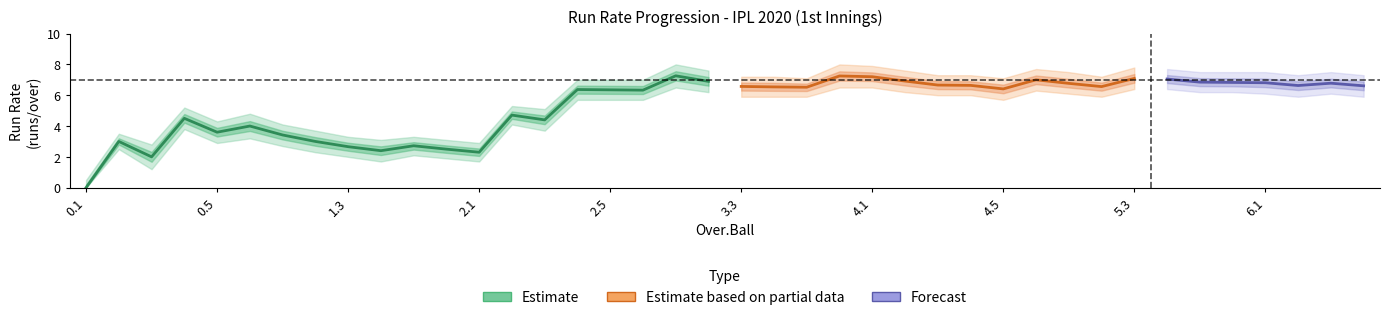

At which category does runrate_lower reach its first local valley?

0.3